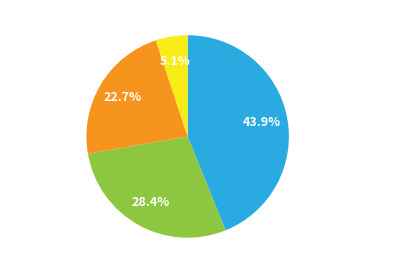

Is there any slice that represents more than half of the pie?

No